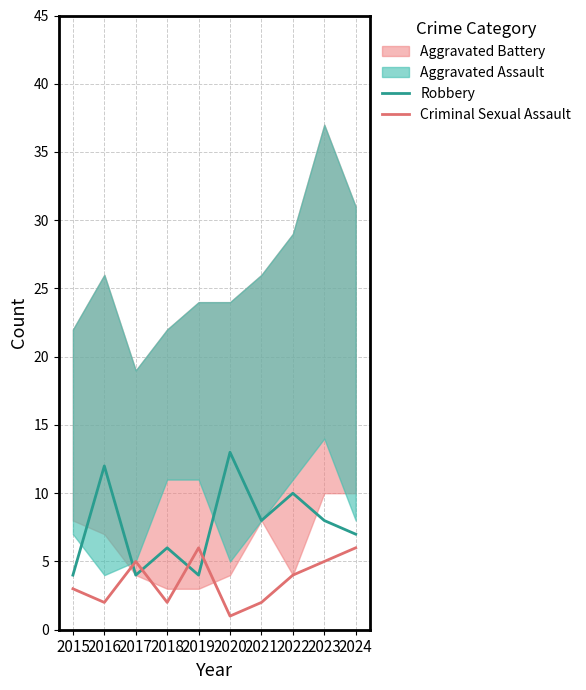

List the labels in order of Robbery value, smallest first.

2015, 2017, 2019, 2018, 2024, 2021, 2023, 2022, 2016, 2020